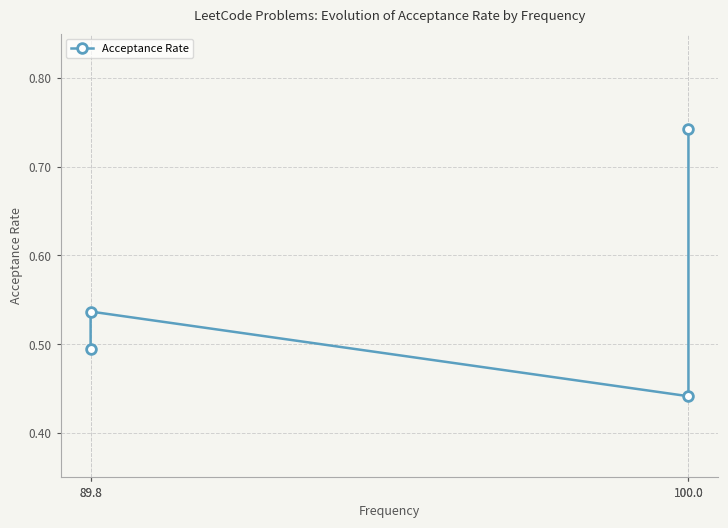

The chart shows a value of 0.3 at 89.8. True or false?

False